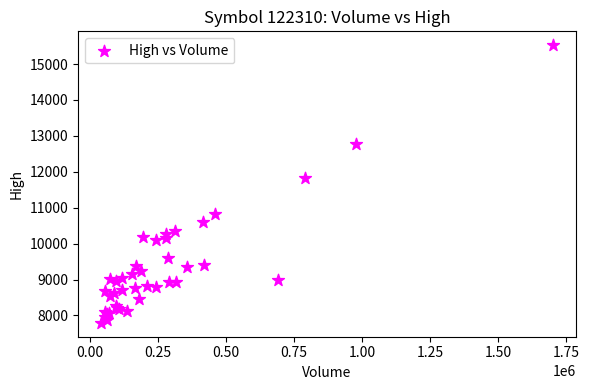

What Y value in the scatter plot is closest to 11659?

11837